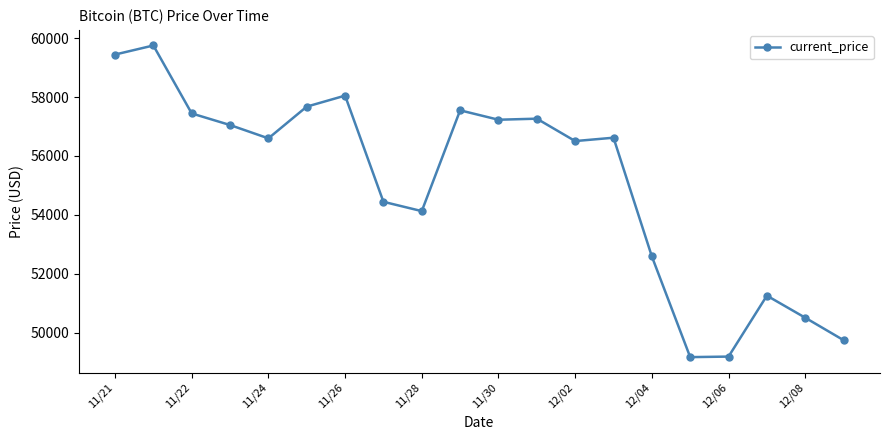

What is the difference between the maximum and minimum values?

10576